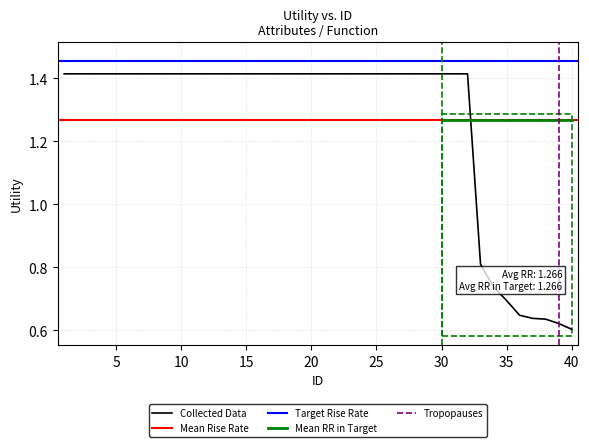

List the labels in order of value, smallest first.

40, 39, 38, 37, 36, 35, 34, 33, 1, 2, 3, 4, 5, 6, 7, 8, 9, 10, 11, 12, 13, 14, 15, 16, 17, 18, 19, 20, 21, 22, 23, 24, 25, 26, 27, 28, 29, 30, 31, 32